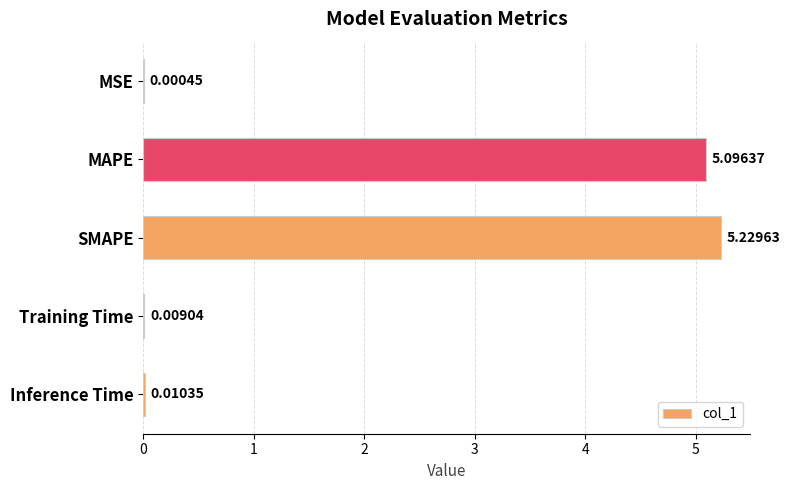

How many data points does each series have?

5